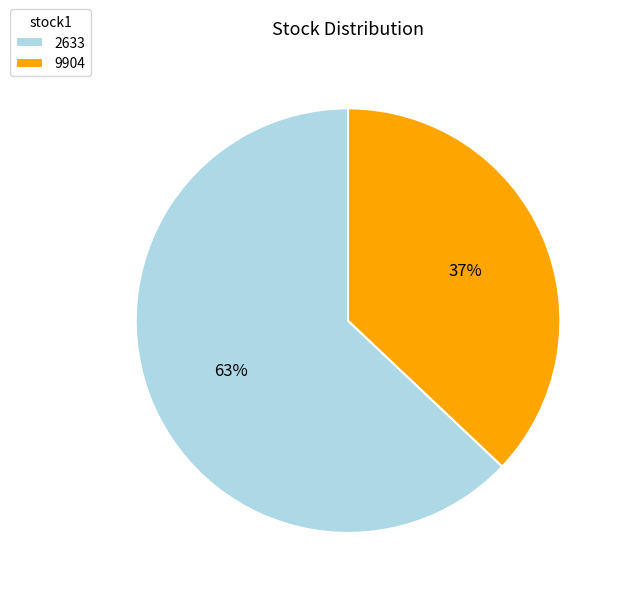

Does 9904 represent more than half of the total?

No